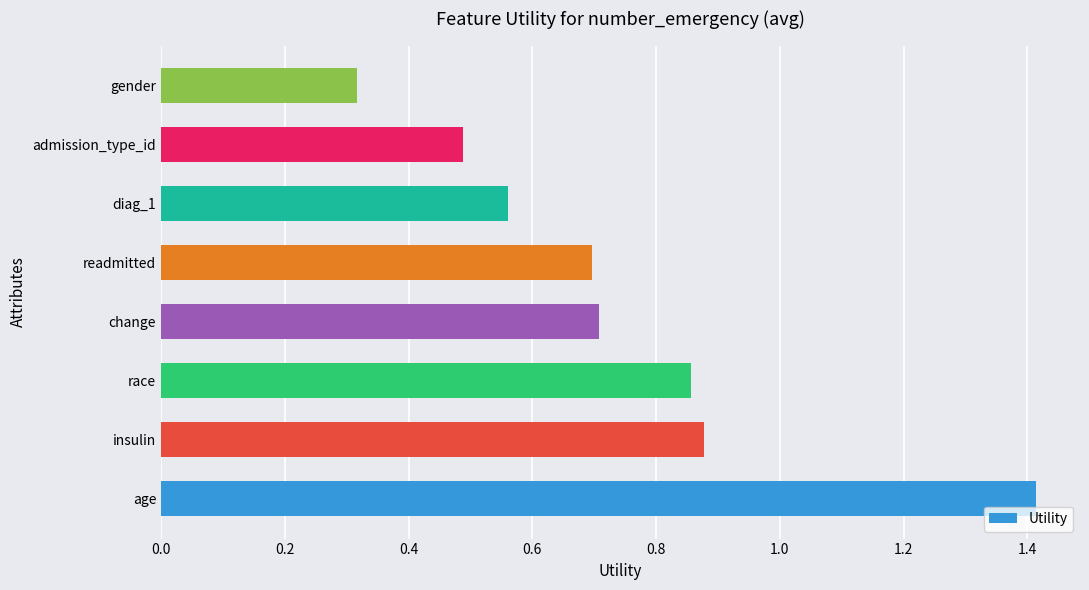

What is the greatest value displayed?

1.4